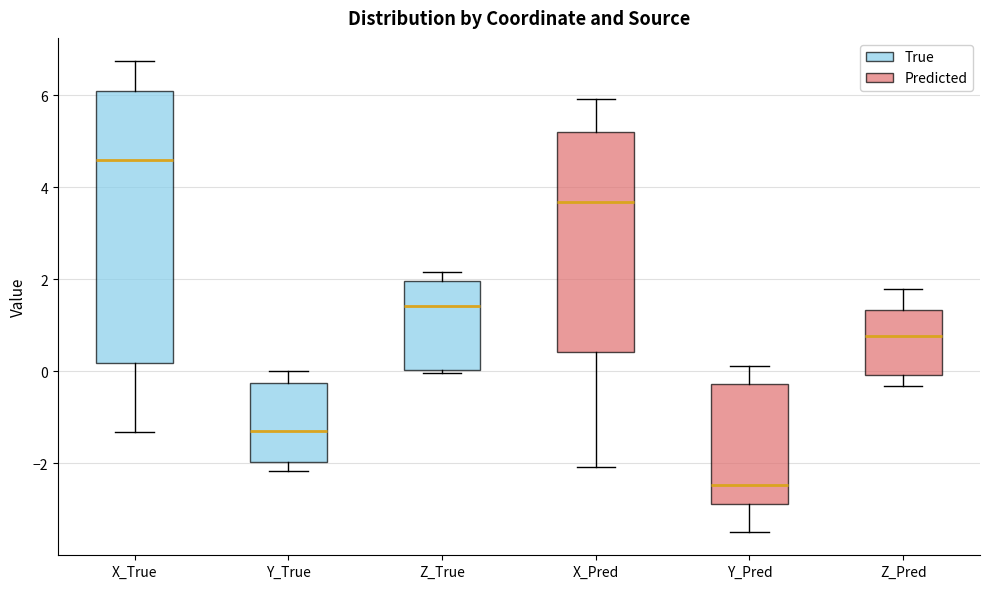

Reading left to right, read every box against the y-axis: the position of its median line, the range the box covers, and the ends of its whiskers. The values are not printed on the chart, so give them approximately, as read against the axis.

X_True: median 4.6, box 0.2 to 6.0, whiskers -1.4 to 6.8
Y_True: median -1.2, box -2.0 to -0.2, whiskers -2.2 to 0.0
Z_True: median 1.4, box 0.0 to 2.0, whiskers 0.0 (just below the box's lower edge) to 2.2
X_Pred: median 3.6, box 0.4 to 5.2, whiskers -2.0 to 6.0
Y_Pred: median -2.4, box -2.8 to -0.2, whiskers -3.4 to 0.2
Z_Pred: median 0.8, box 0.0 to 1.4, whiskers -0.4 to 1.8